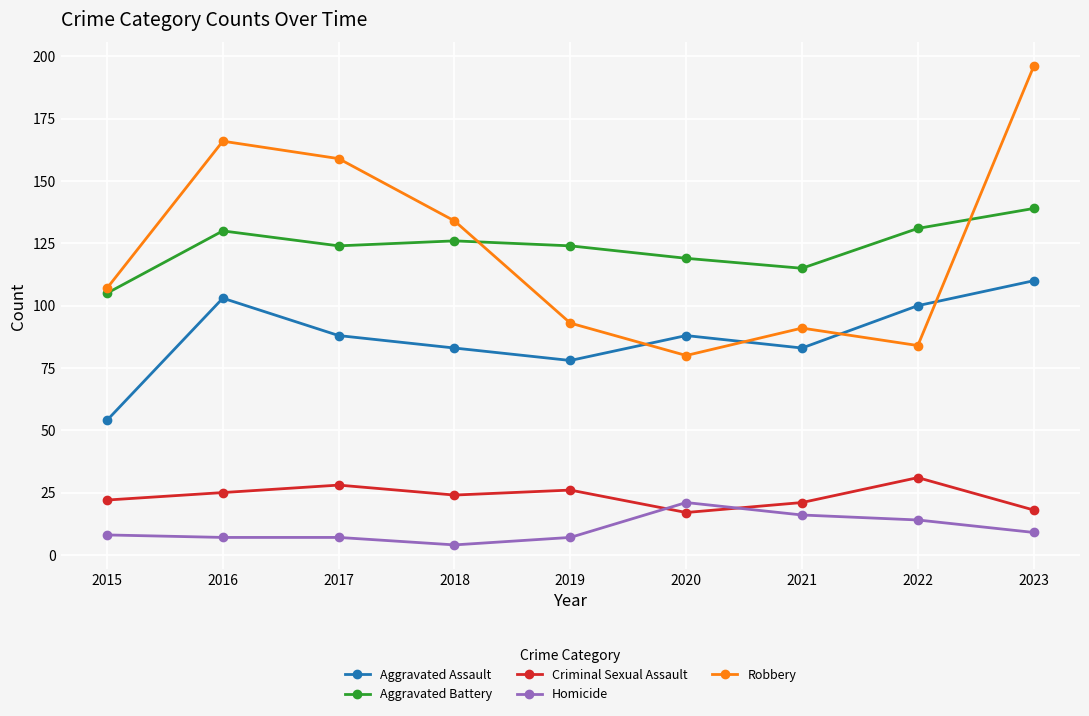

List the series in order of their peak value, lowest first.

Homicide, Criminal Sexual Assault, Aggravated Assault, Aggravated Battery, Robbery